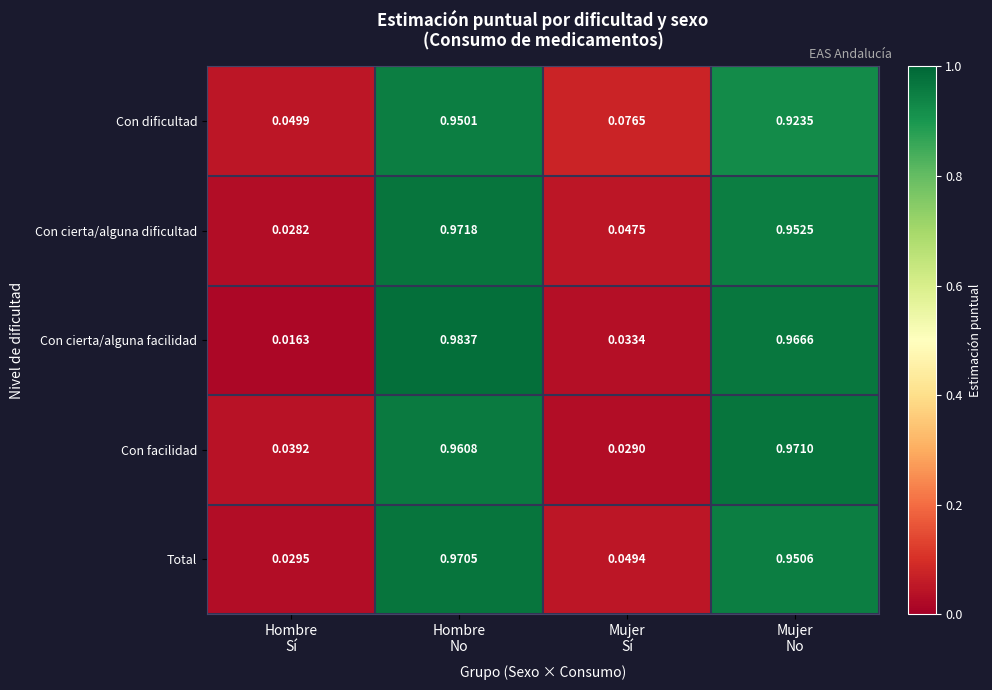

Which label corresponds to the smallest value in the chart?

Hombre
Sí